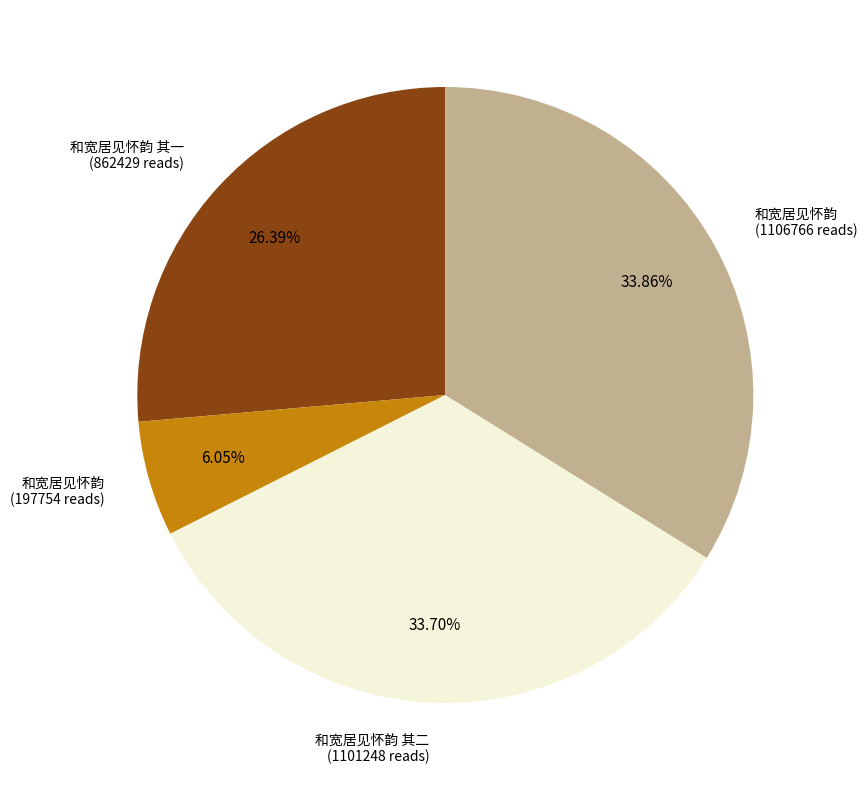

How many slices are in this pie chart?

4